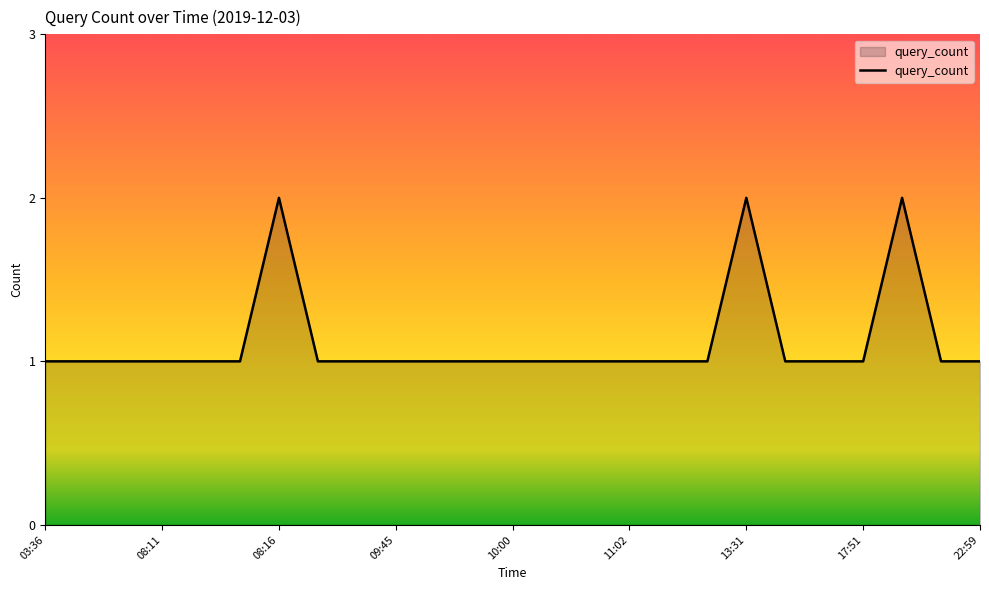

Does the chart display data point markers on the line(s)?

No